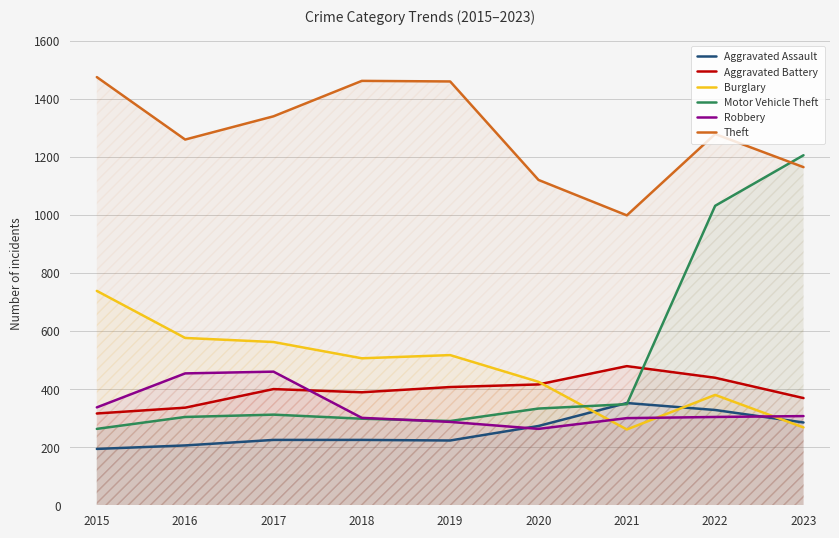

At which label does Burglary first exceed 506?

2015